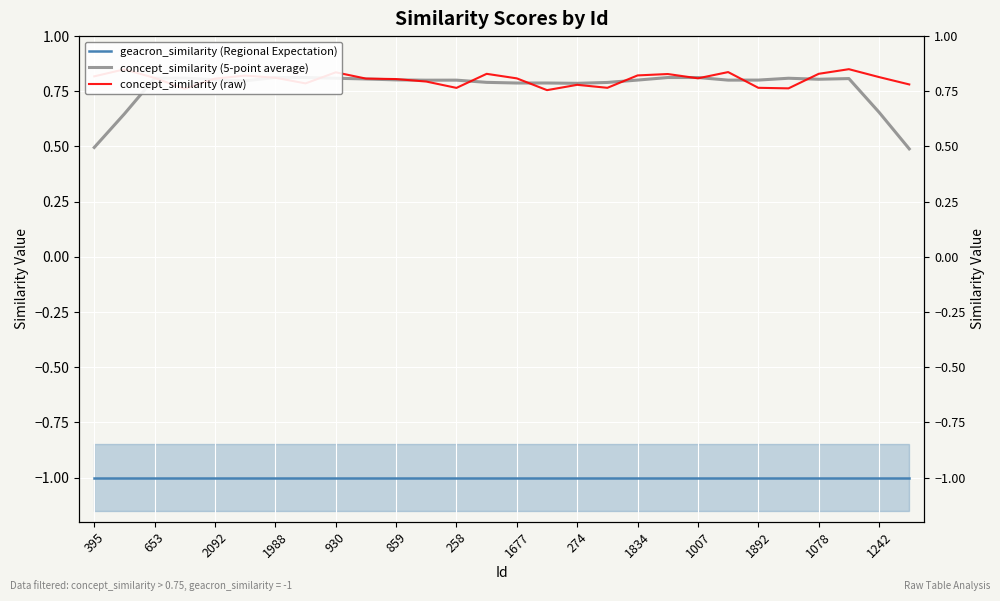

Is it true that concept_similarity (5-point average) equals 1.4 at 859?

False